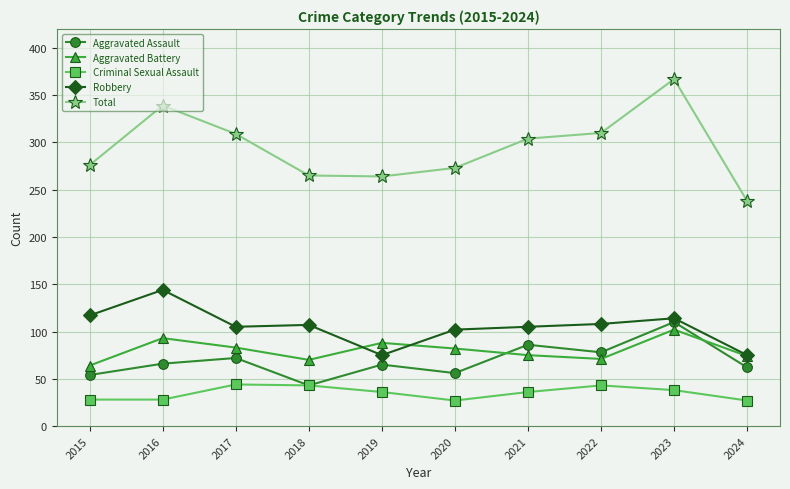

How many lines are shown in the chart?

5